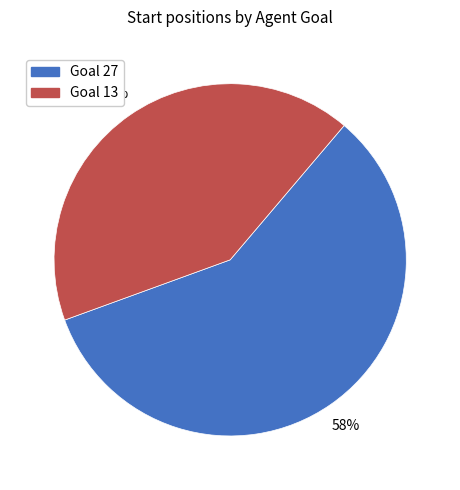

To the nearest percent, what is the difference between the largest and smallest slice percentages?

16%